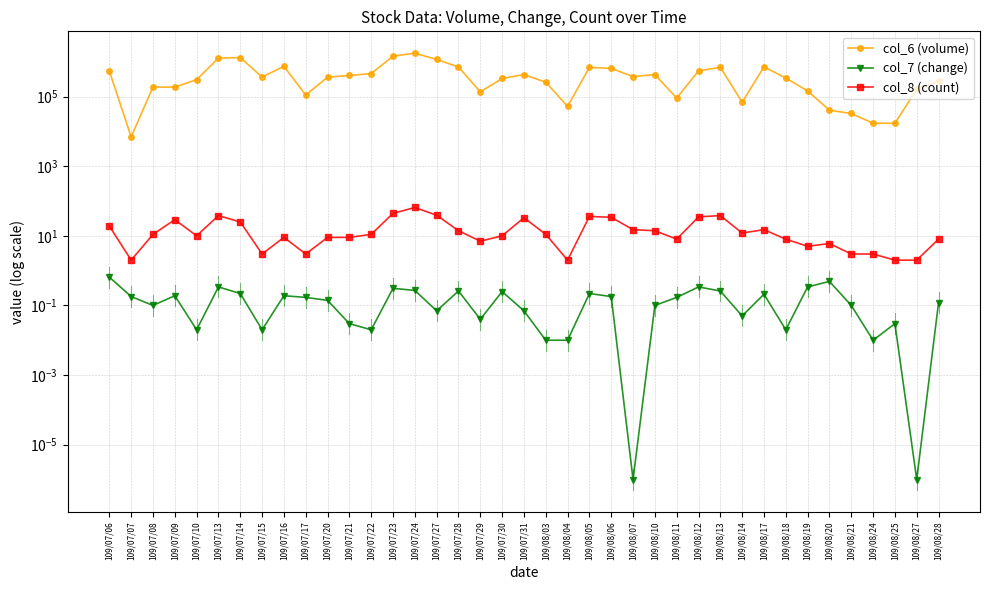

Which series changed the most between 109/07/20 and 109/07/27?

col_6 (volume)